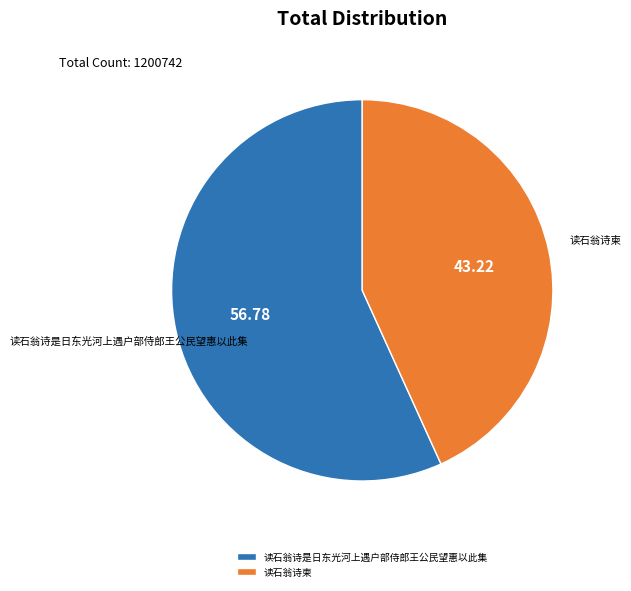

Rank the categories by value from highest to lowest.

读石翁诗是日东光河上遇户部侍郎王公民望惠以此集, 读石翁诗柬